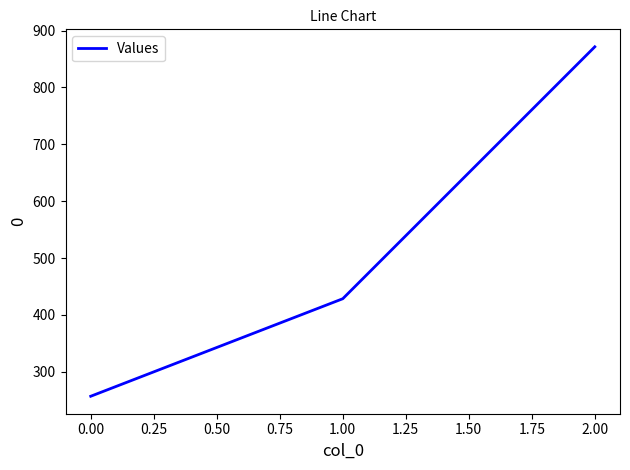

How many lines are shown in the chart?

1